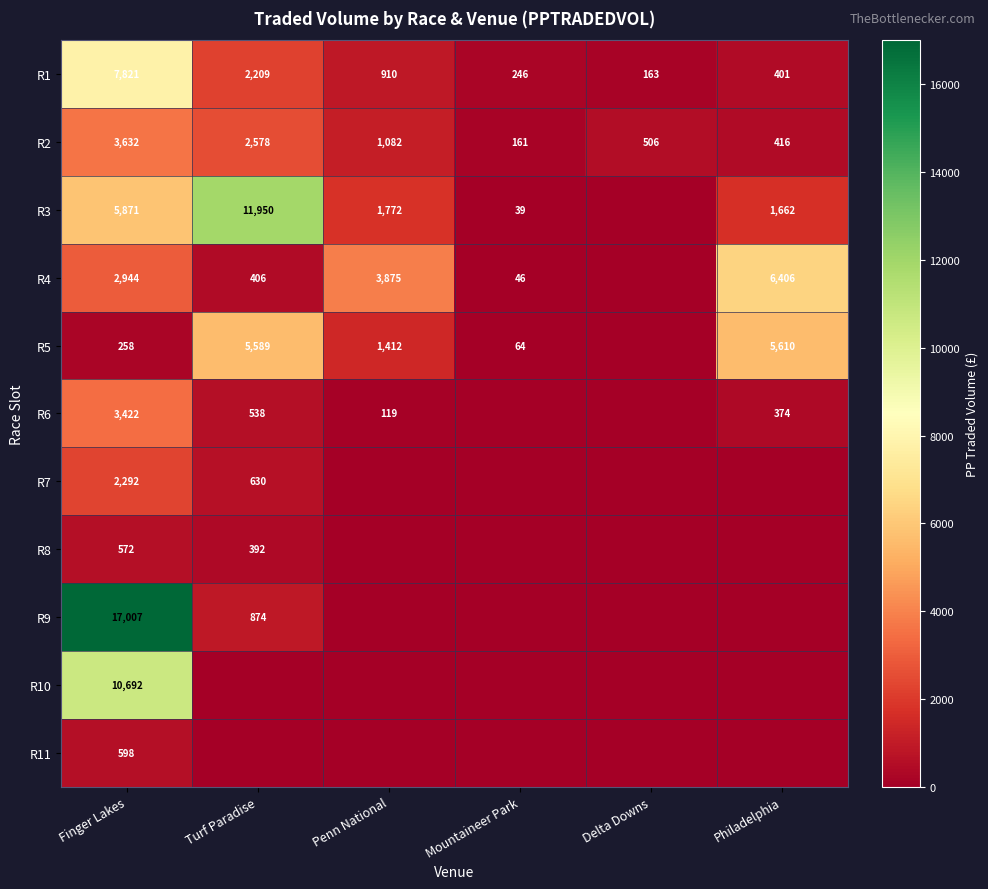

What is the difference between the second highest and second lowest values in the R1 series?

1963